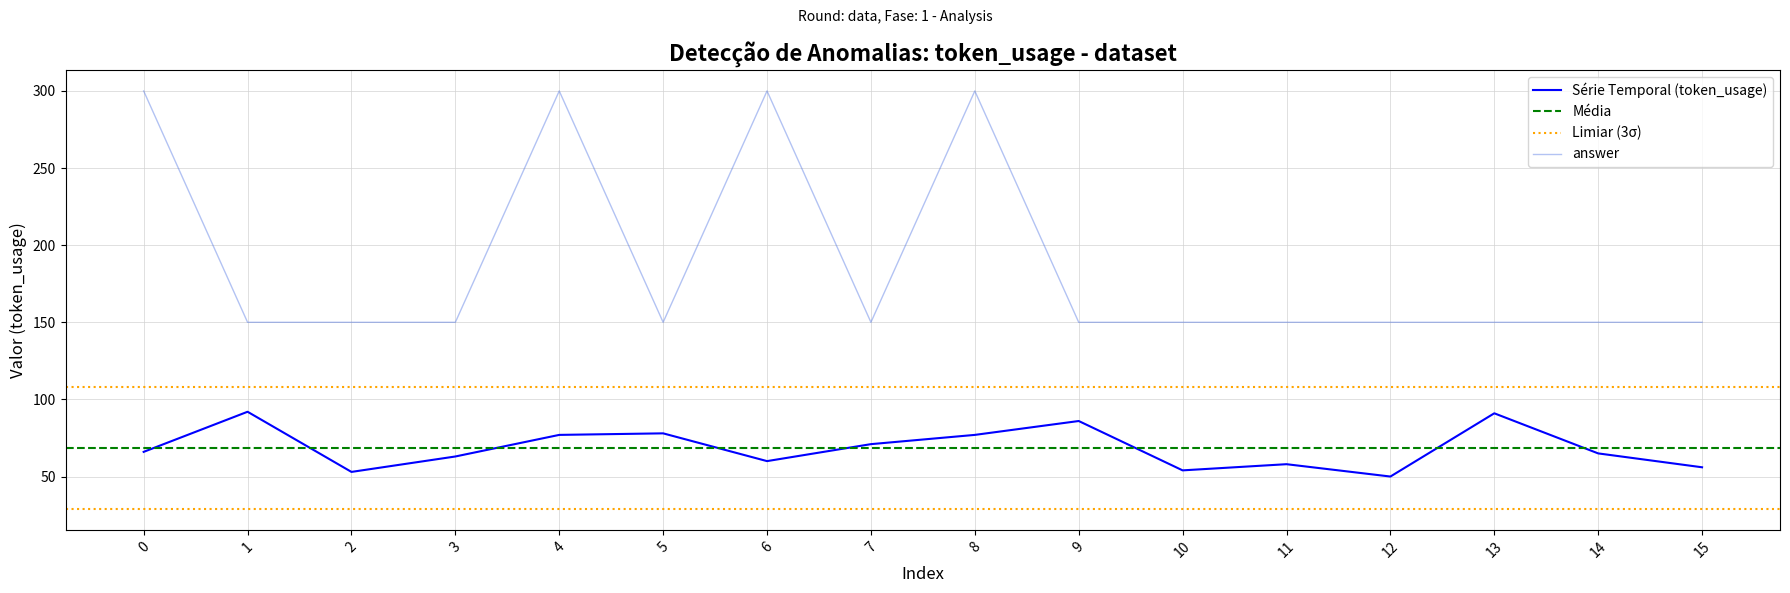

What is the sum of all token_usage values?

1097